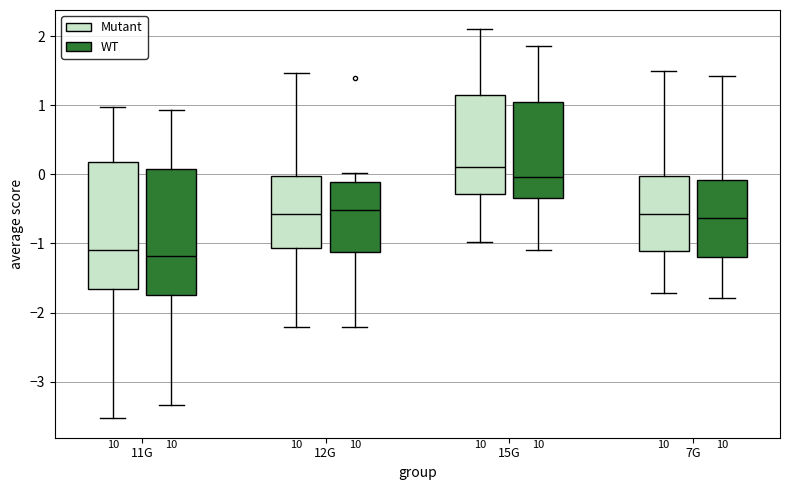

Reading left to right, read every box against the y-axis: the position of its median line, the range the box covers, and the ends of its whiskers. The values are not printed on the chart, so give them approximately, as read against the axis.

11G (Mutant): median -1.1, box -1.7 to 0.2, whiskers -3.5 to 1.0
11G (WT): median -1.2, box -1.7 to 0.1, whiskers -3.3 to 0.9
12G (Mutant): median -0.6, box -1.1 to 0.0, whiskers -2.2 to 1.5
12G (WT): median -0.5, box -1.1 to -0.1, whiskers -2.2 to 0.0
15G (Mutant): median 0.1, box -0.3 to 1.2, whiskers -1.0 to 2.1
15G (WT): median 0.0, box -0.3 to 1.0, whiskers -1.1 to 1.9
7G (Mutant): median -0.6, box -1.1 to 0.0, whiskers -1.7 to 1.5
7G (WT): median -0.6, box -1.2 to -0.1, whiskers -1.8 to 1.4